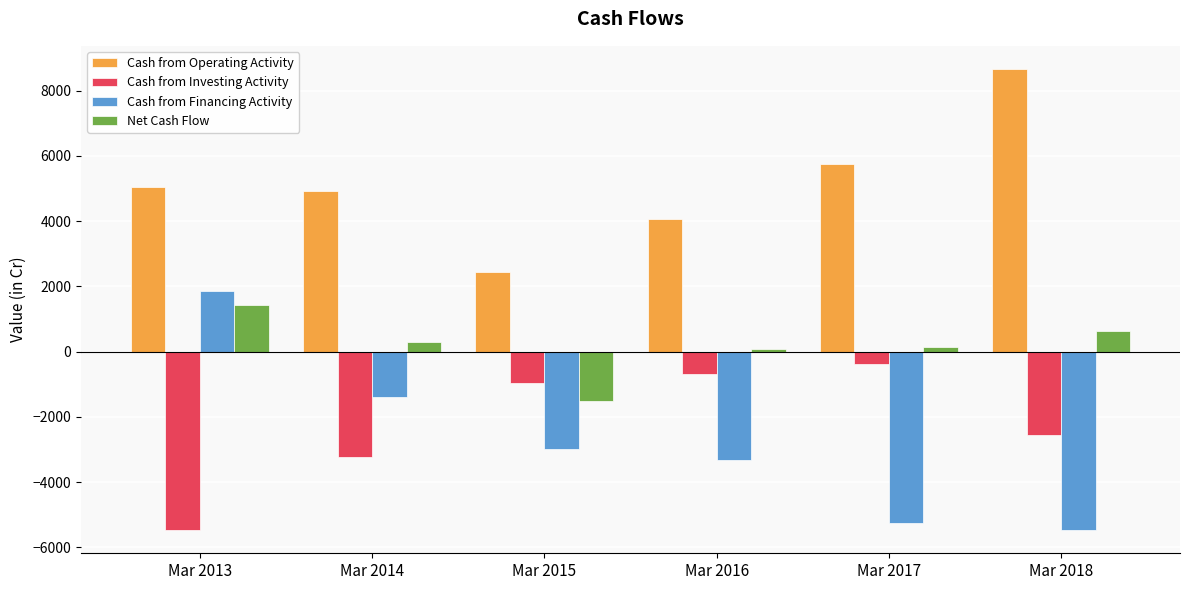

Which category has the lowest value in the Net Cash Flow series?

Mar 2015